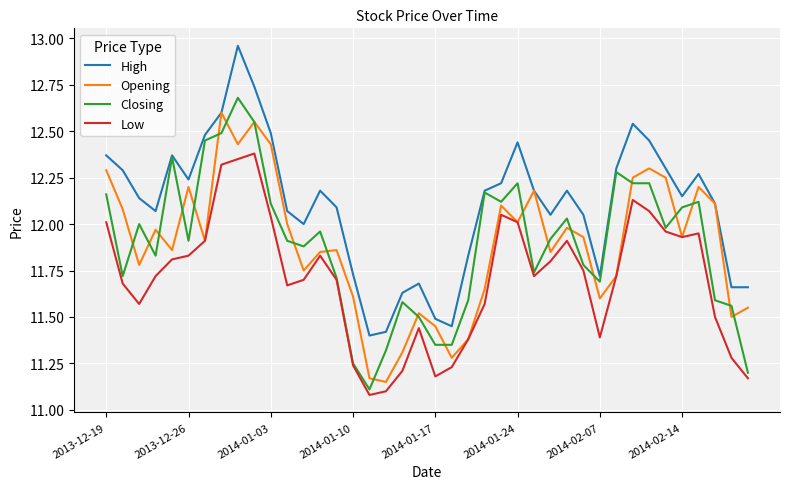

Which series has the largest total across all categories?

High